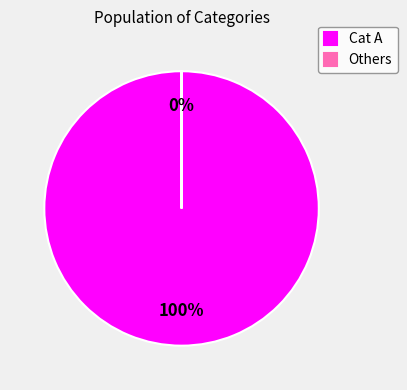

What is the change in value from 62127720 to 1140?

-62126580